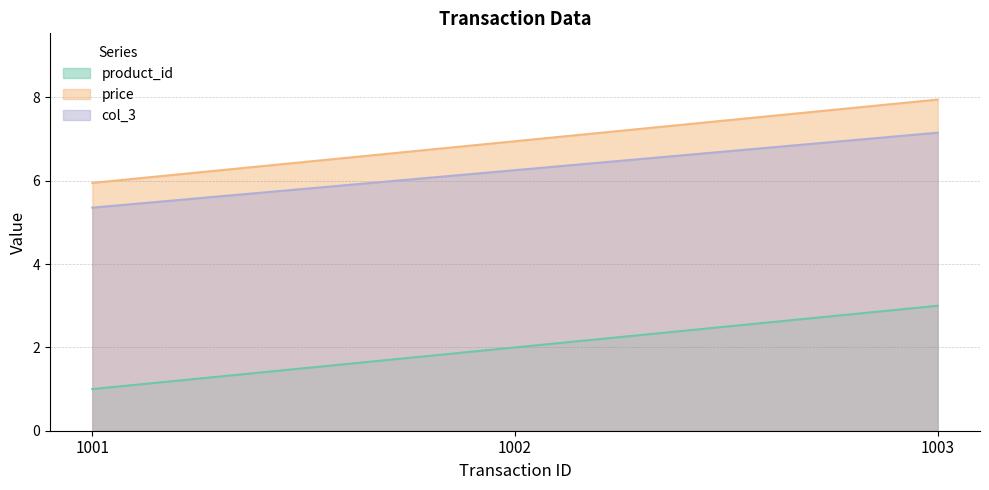

At which label does col_3 reach its peak?

1003